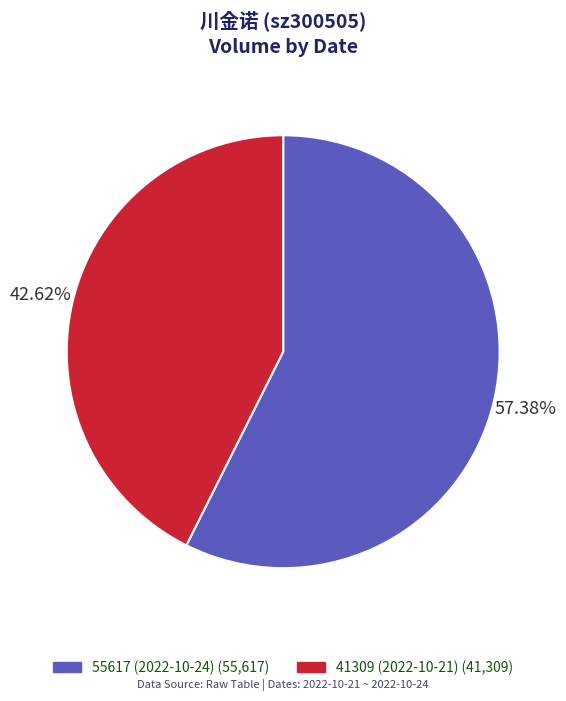

The 55617 (2022-10-24) slice represents 57% of the pie. True or false?

True